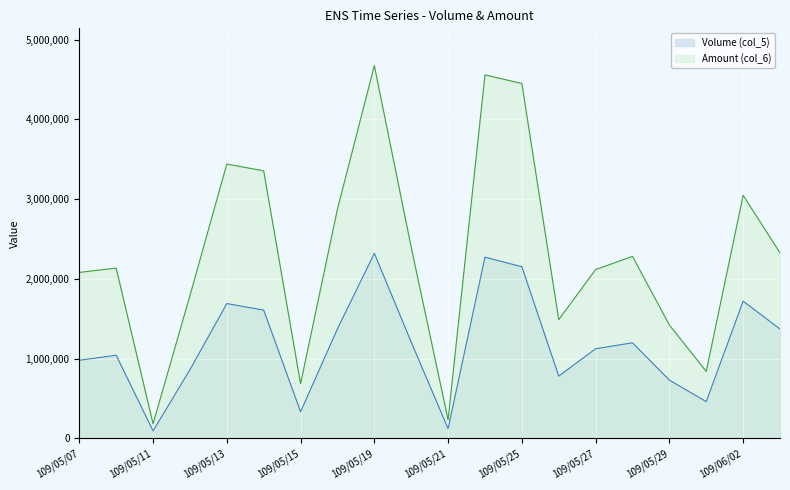

Is the value of Amount (col_6) at 109/06/02 greater than the value of Volume (col_5) at 109/05/25?

Yes